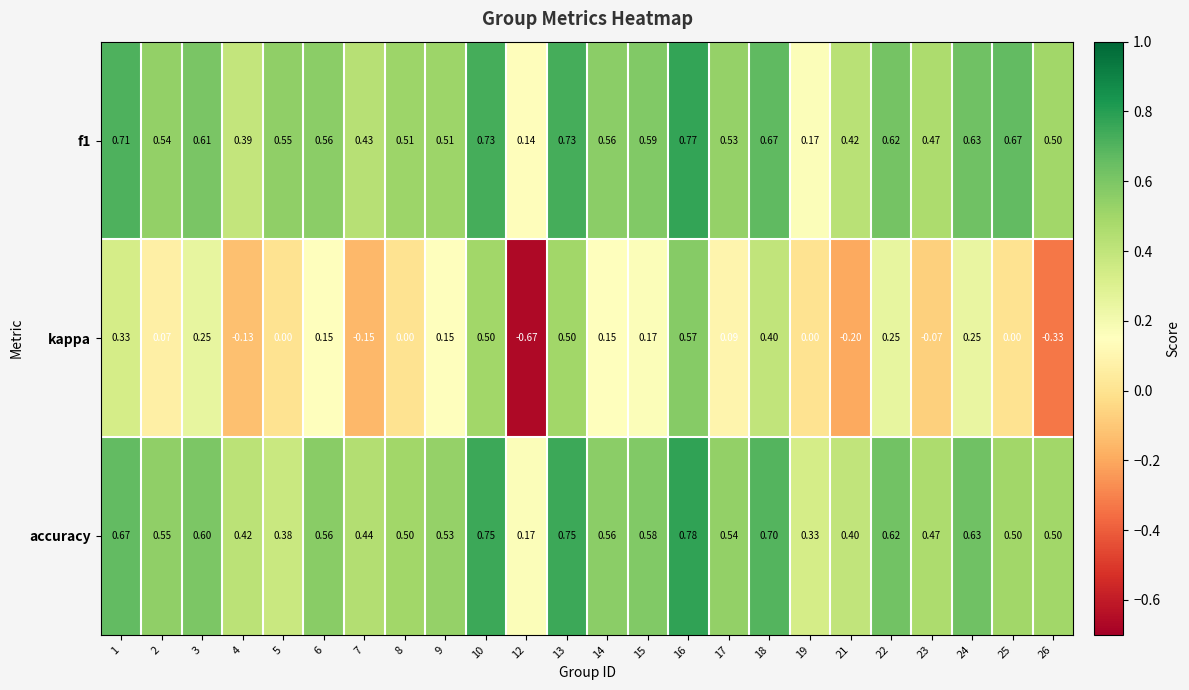

Is the value of accuracy at 16 greater than the value of f1 at 4?

Yes